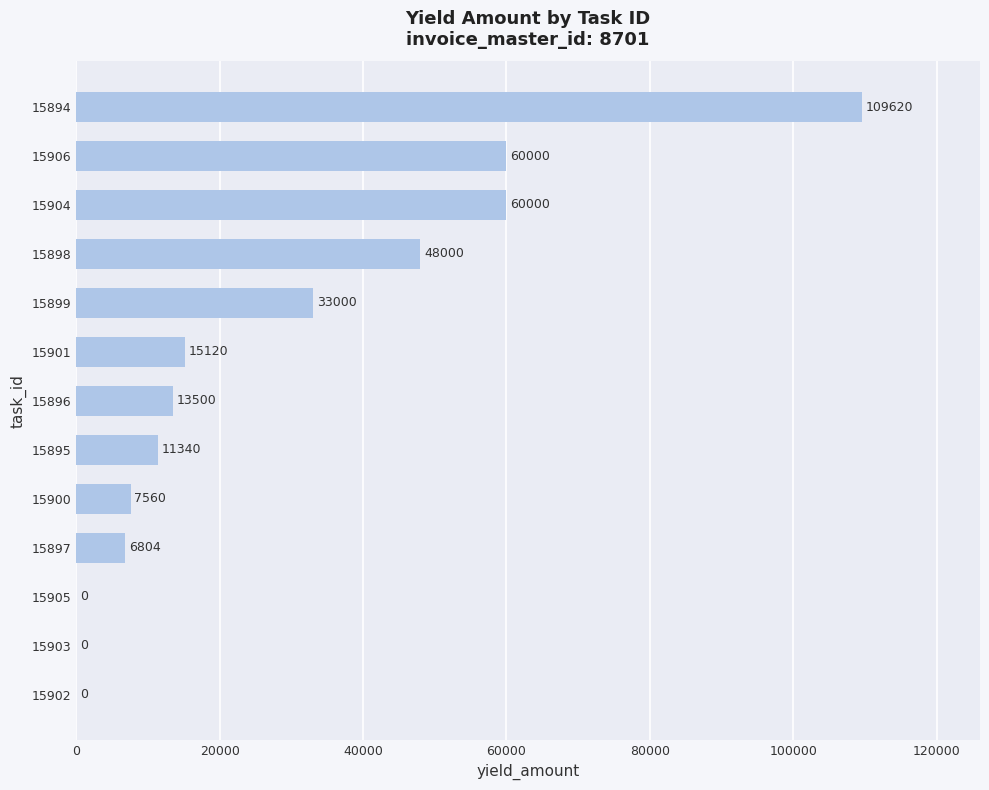

How many positive values are there?

10